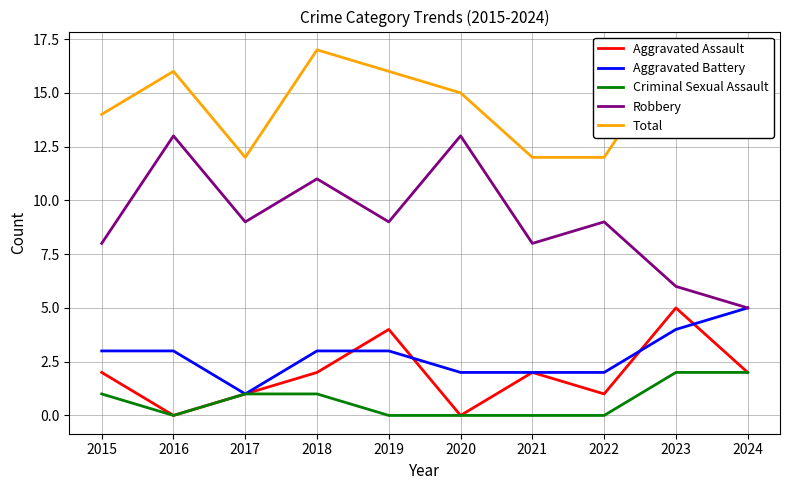

Read the Total value at 2017.

12